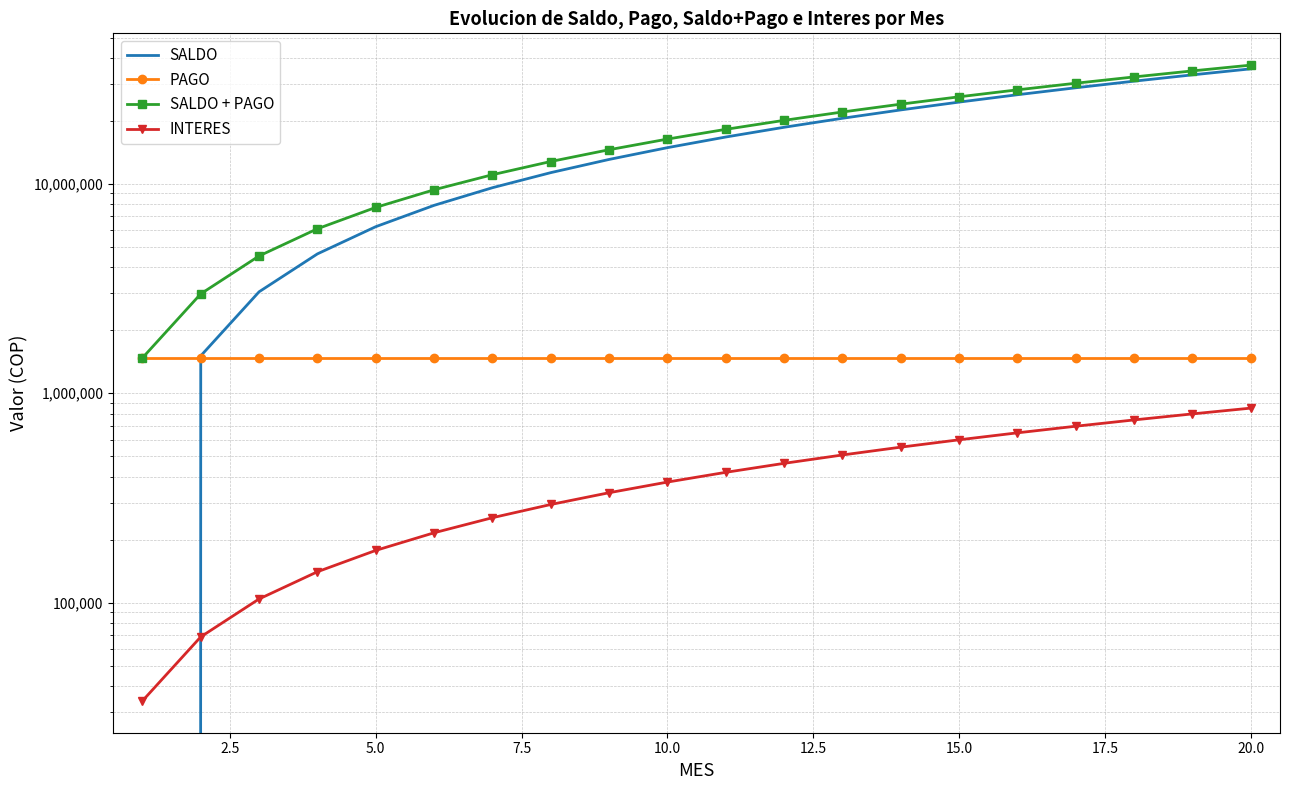

True or false: PAGO has more than 0 interior local peaks.

False